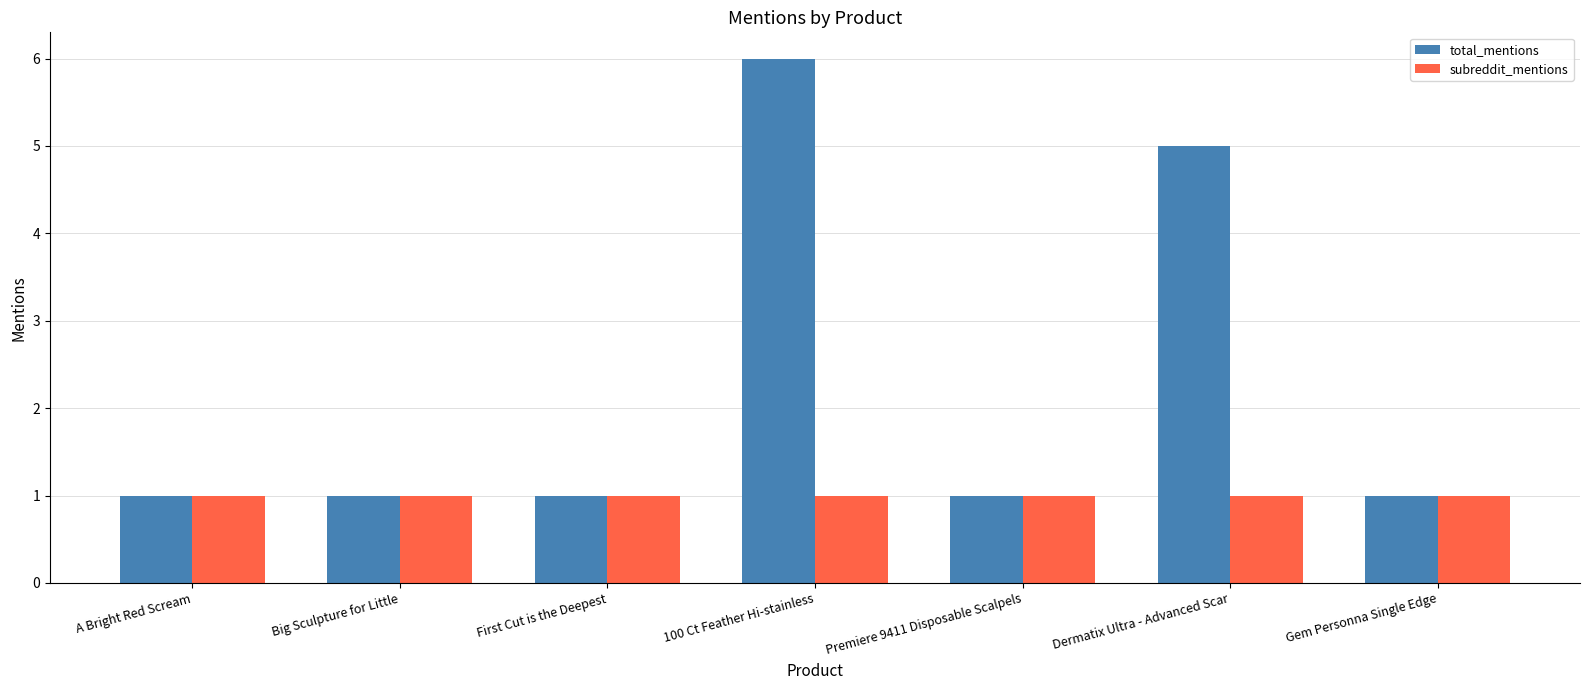

How many categories are shown in the chart?

7